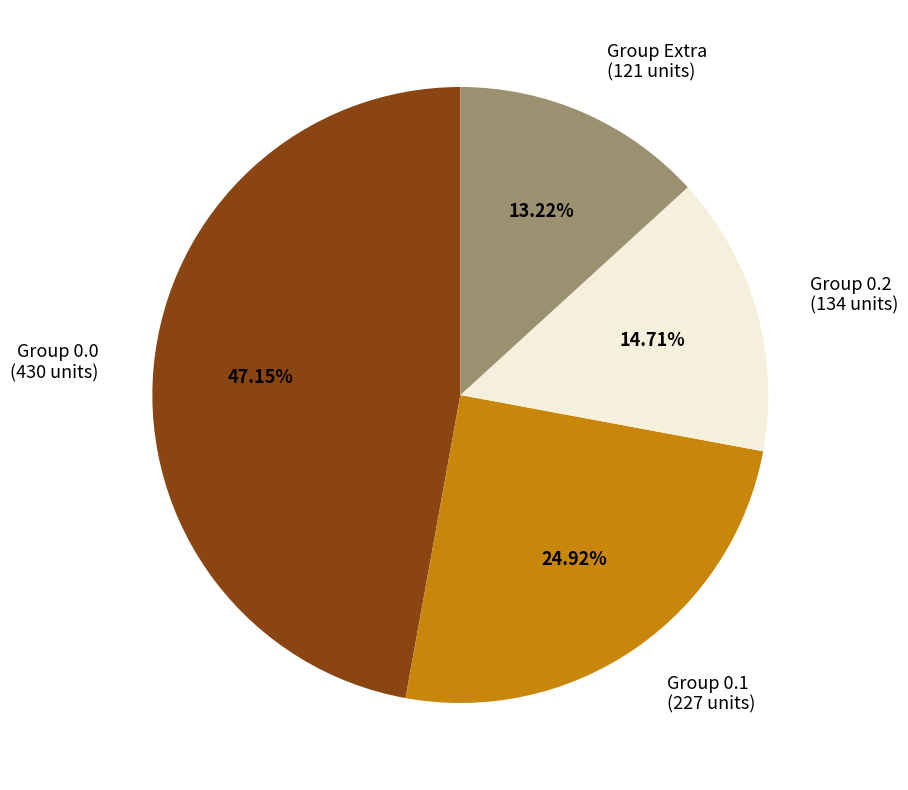

Is there any slice that represents more than half of the pie?

No